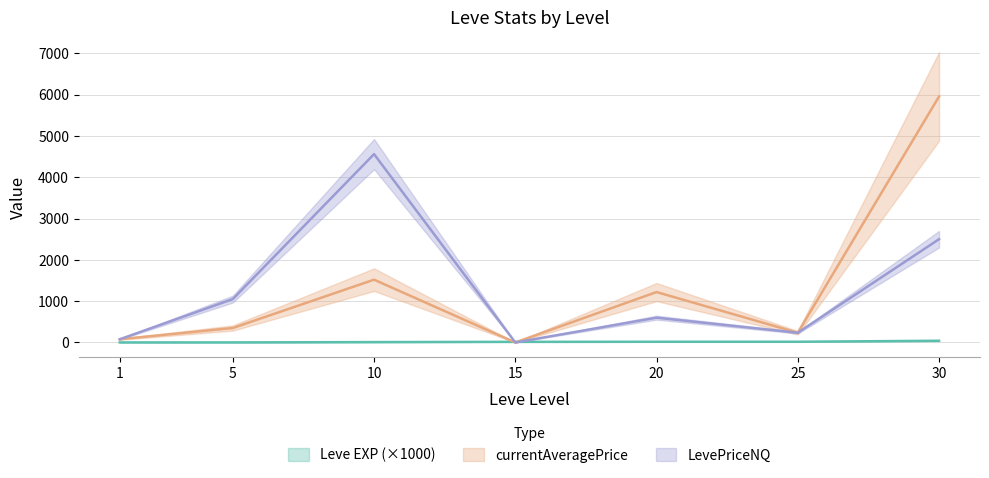

In LevePriceNQ, how many points are higher than both neighbors (excluding endpoints)?

2